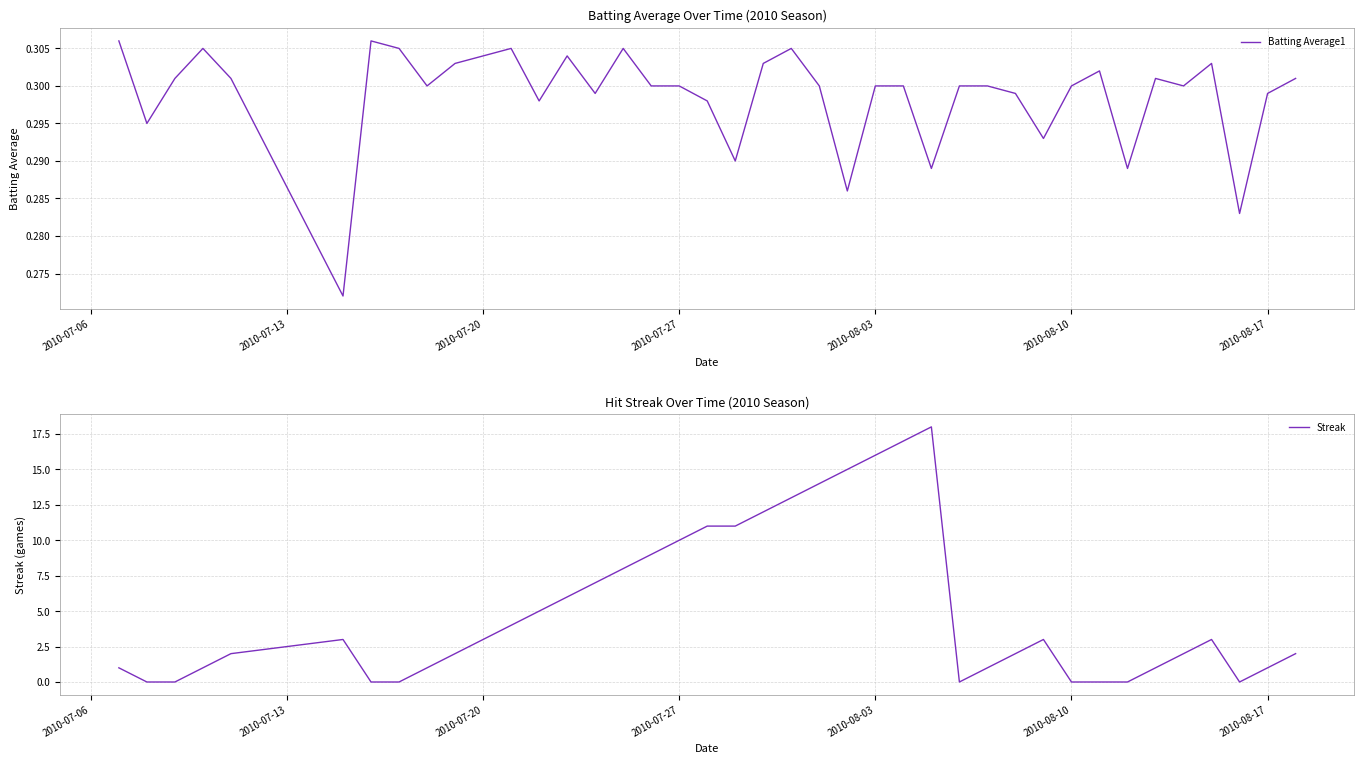

Where do Batting Average1 and Streak first cross each other?

2010-07-06 and 2010-07-13